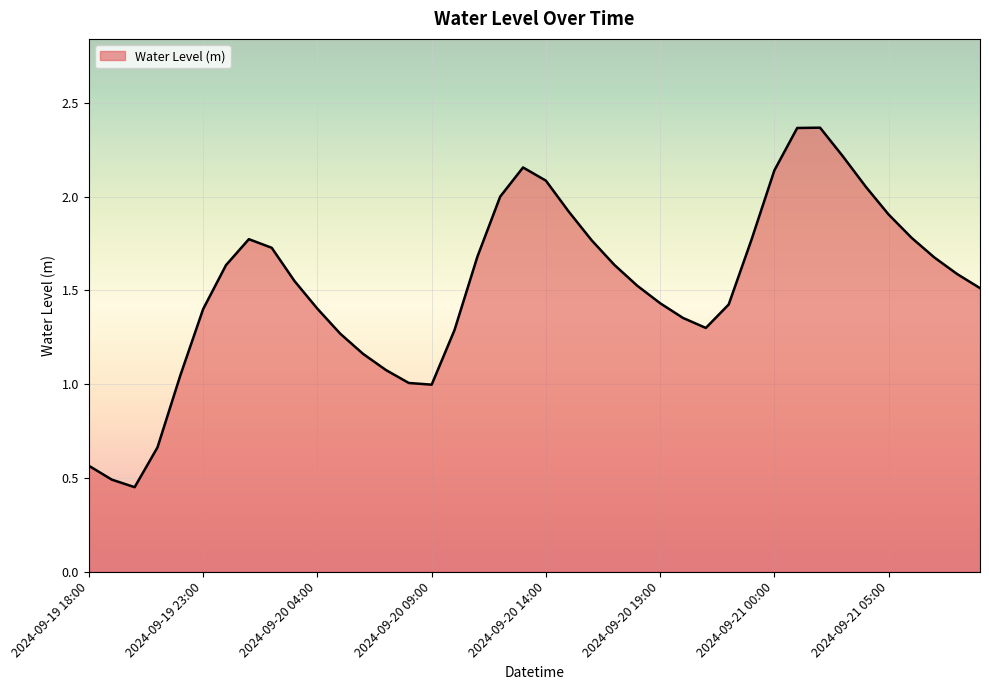

What is the difference between the maximum and minimum values?

1.9